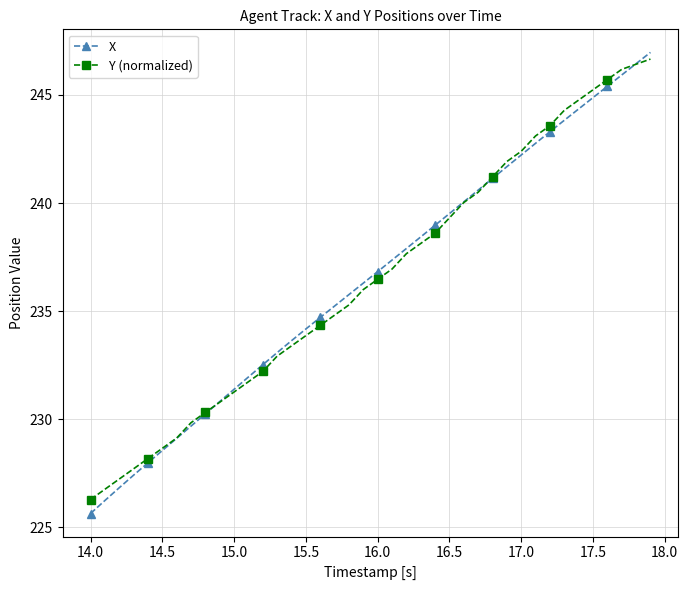

What is the greatest value displayed?

247.0